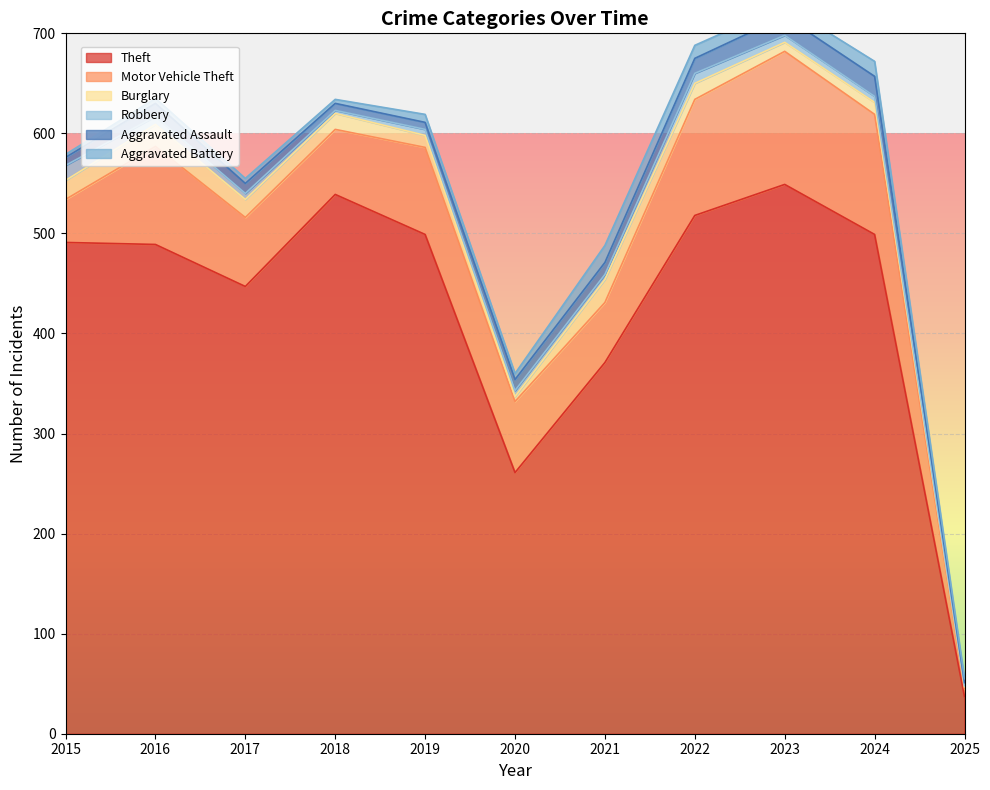

Which has a higher value, 2015 or 2025?

2015